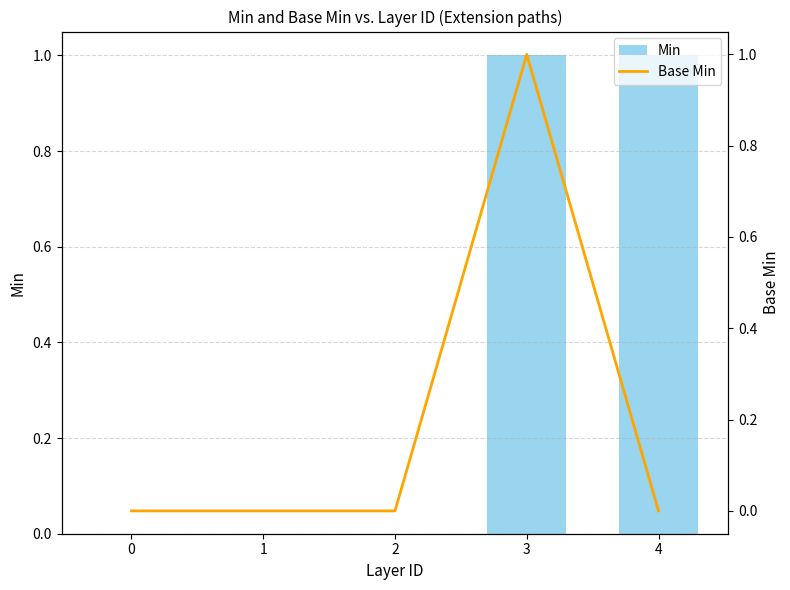

Which label corresponds to the largest value in the chart?

3